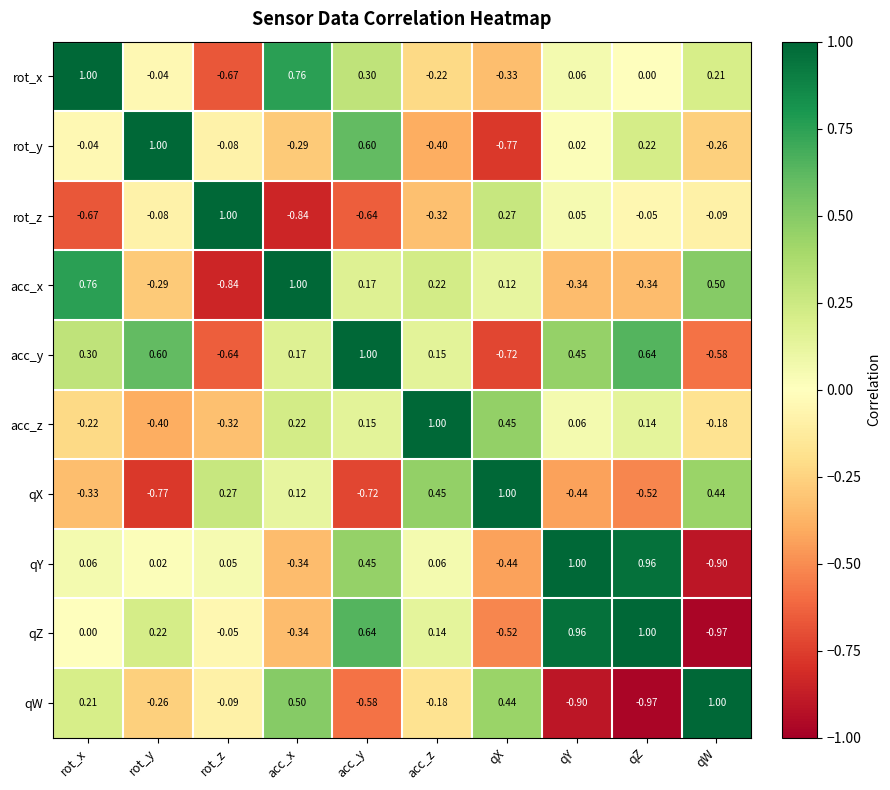

At which label does rot_y first exceed 0?

rot_y